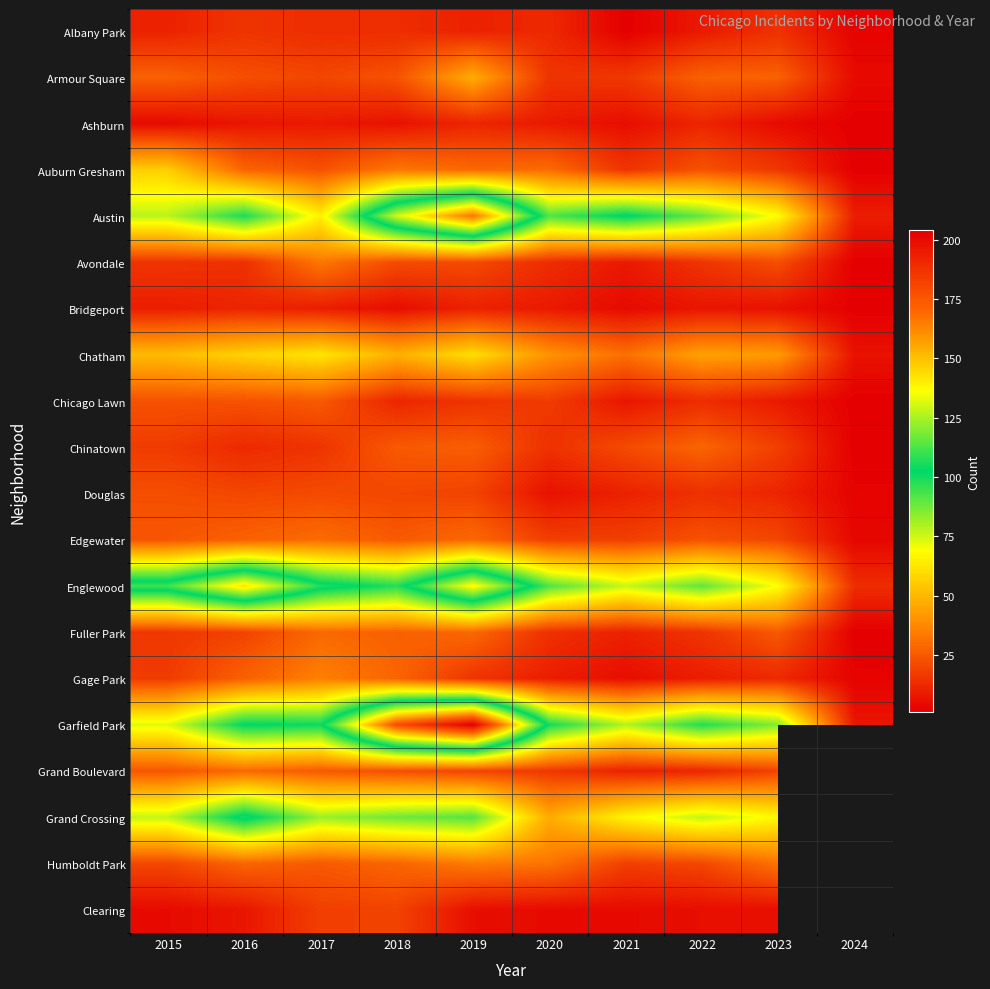

List the labels in order of Clearing value, smallest first.

2015, 2020, 2021, 2019, 2022, 2023, 2016, 2017, 2018, 2024